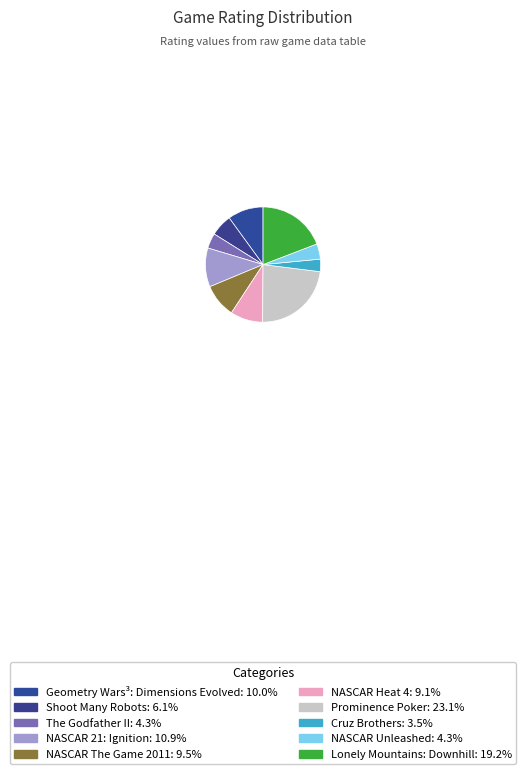

How many slices are in this pie chart?

10